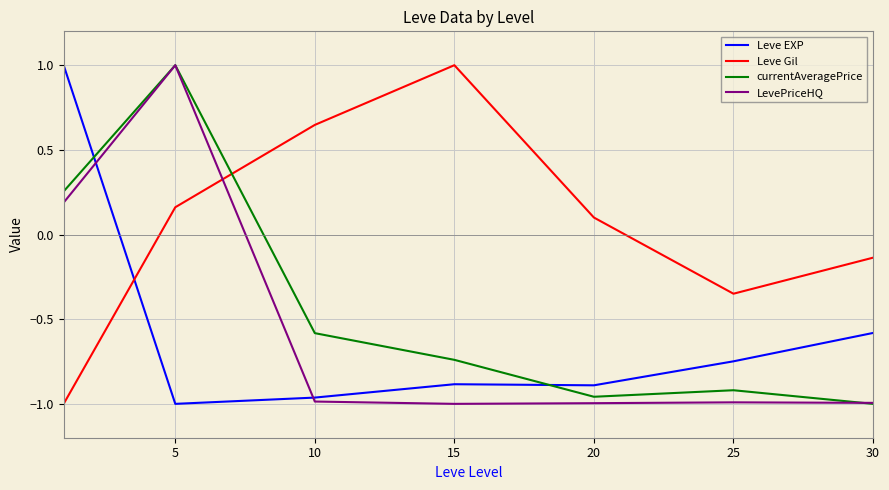

What is the difference between the maximum and minimum values in the Leve EXP series?

2.0